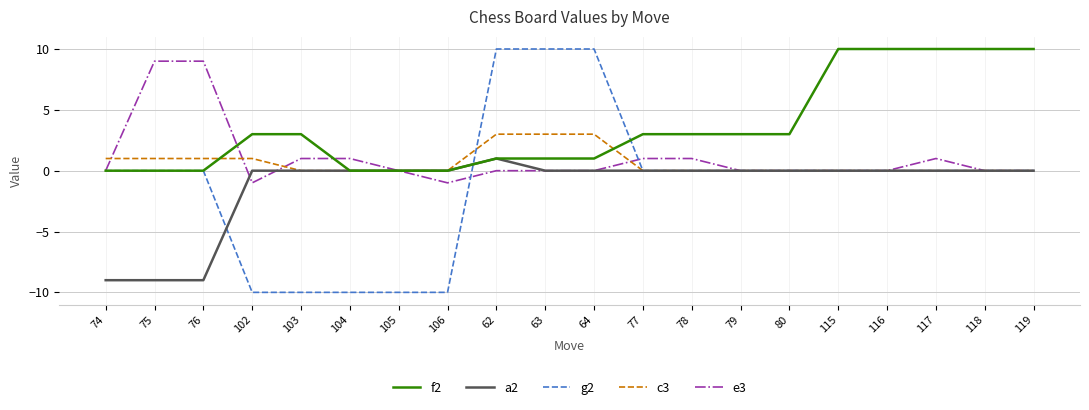

How many lines are shown in the chart?

5